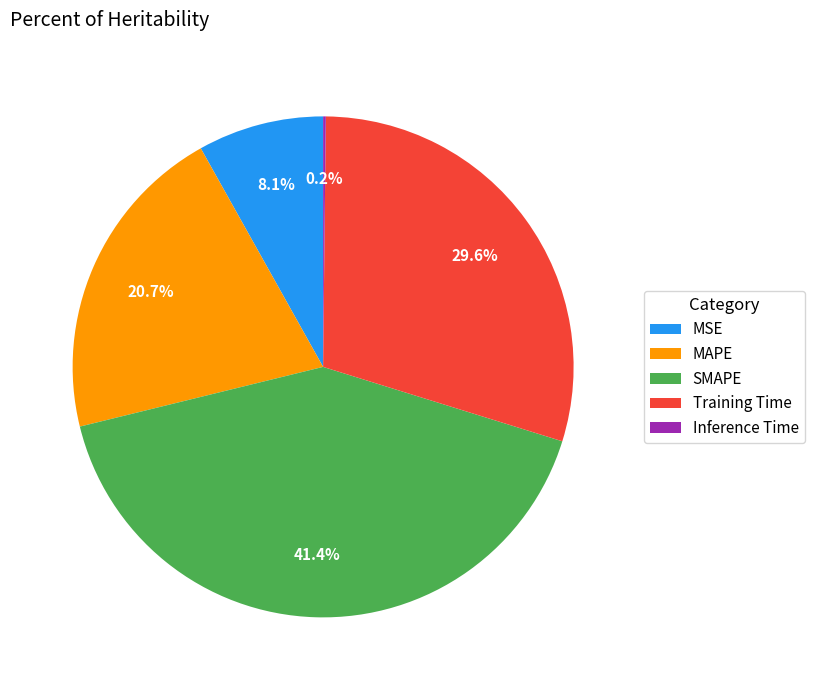

What is the ratio of the value at Training Time to the value at SMAPE?

0.7